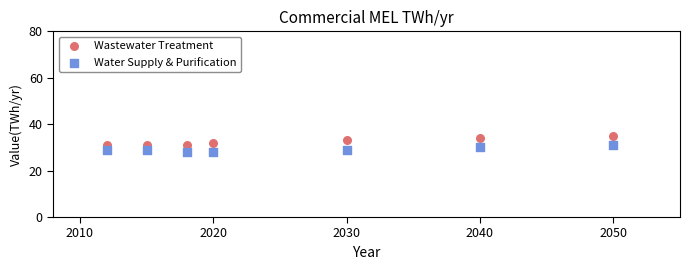

Which series has the largest Y range (max minus min)?

Wastewater Treatment